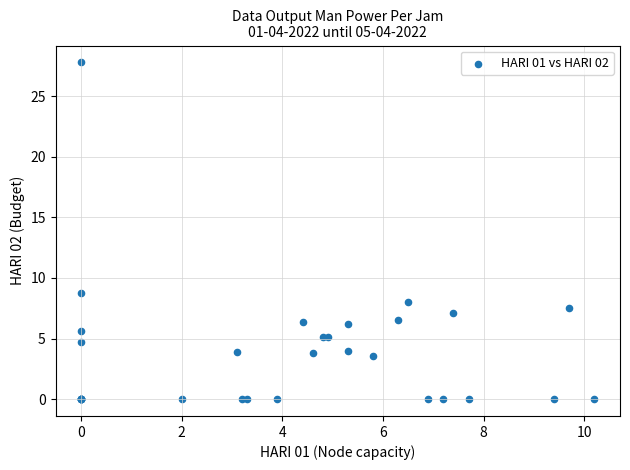

What Y value in the scatter plot is closest to 13?

8.8